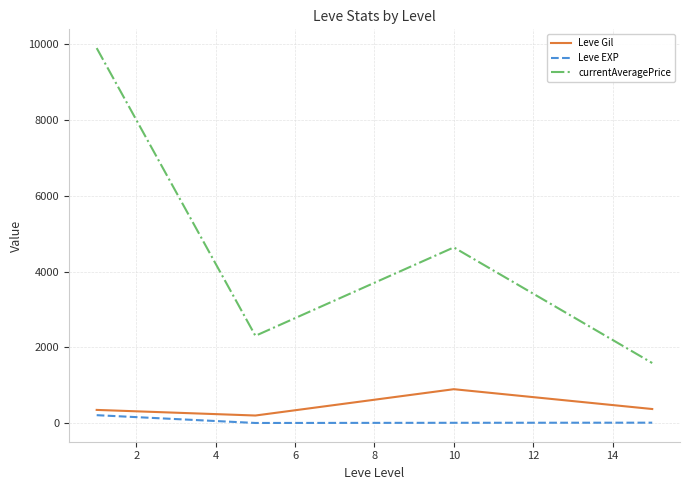

Rank the series by their maximum value, from lowest to highest.

Leve EXP, Leve Gil, currentAveragePrice